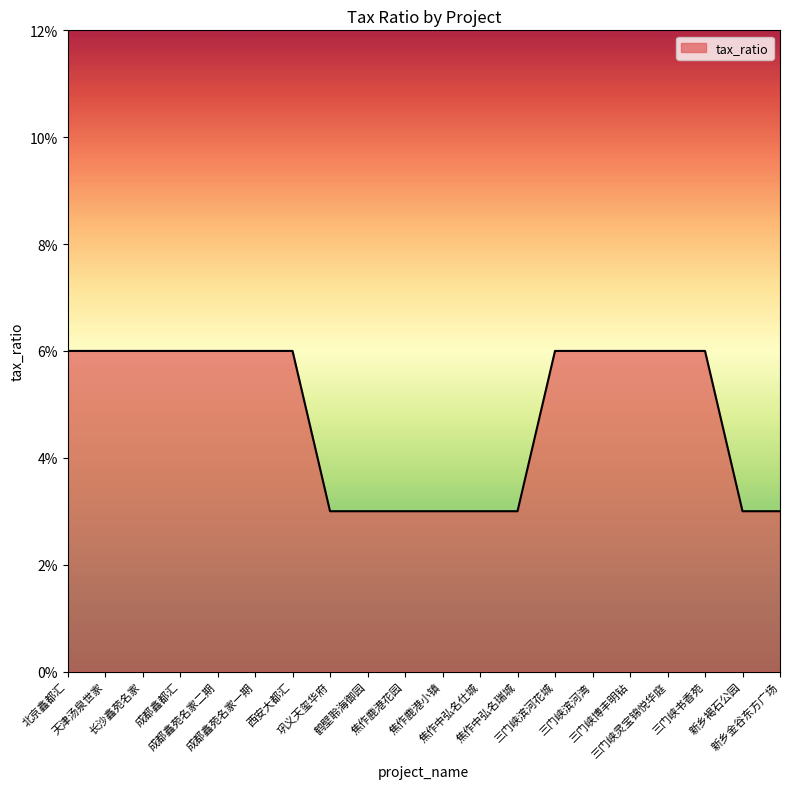

What is the maximum value shown in the chart?

0.1